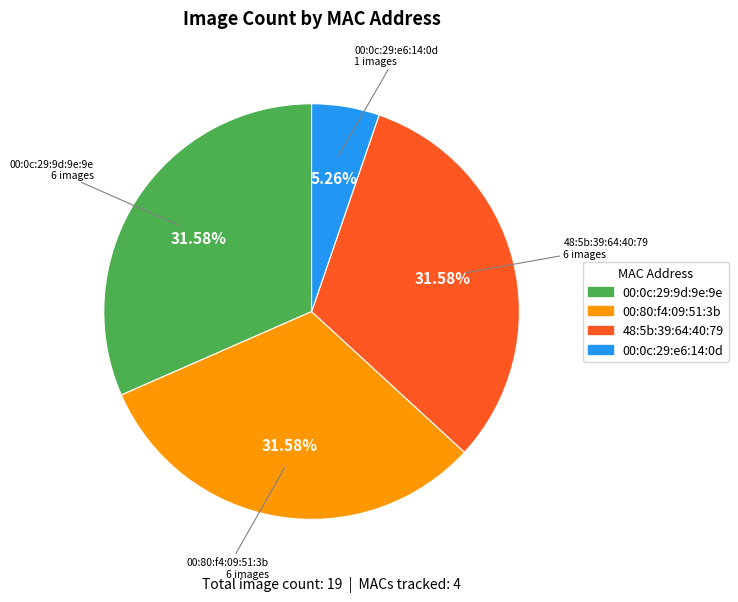

The 48:5b:39:64:40:79 slice represents 32% of the pie. True or false?

True